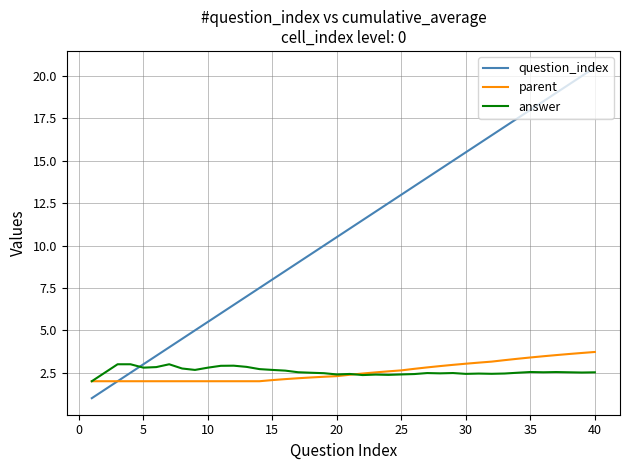

Which series has the widest spread of values?

question_index